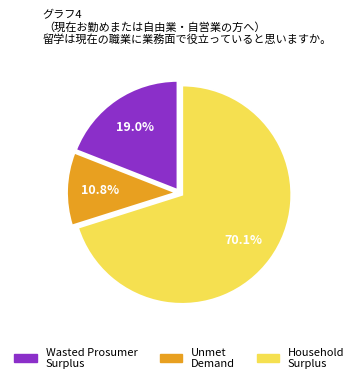

To the nearest percent, what is the combined percentage of Household Surplus and Unmet Demand?

81%